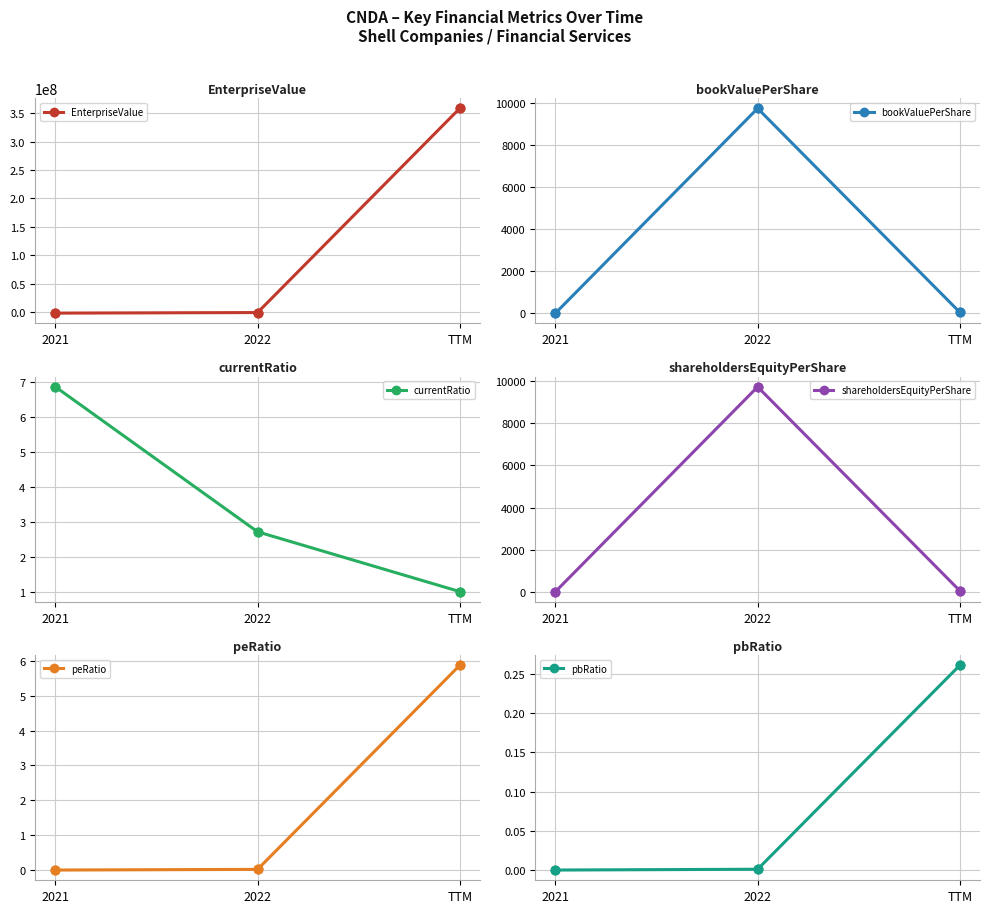

What is the total value across all series at 2022?

-783369.3